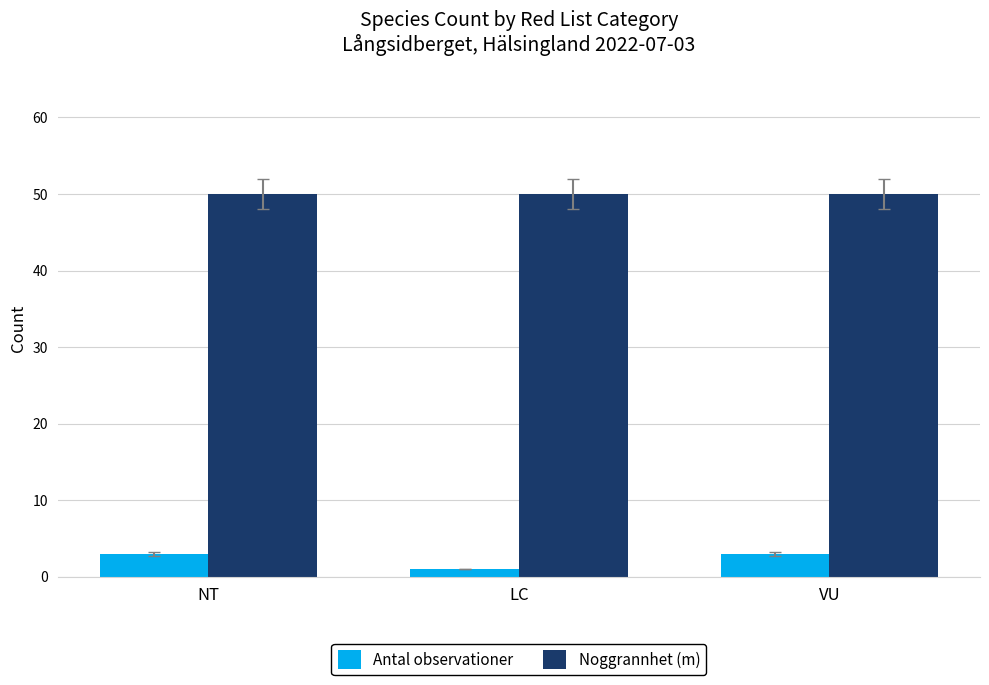

Count the number of categories in the chart.

3